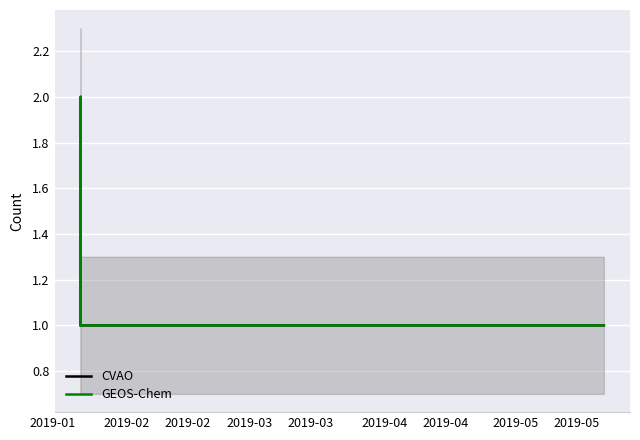

What is the value of the CVAO point at the 9th from the left?

1